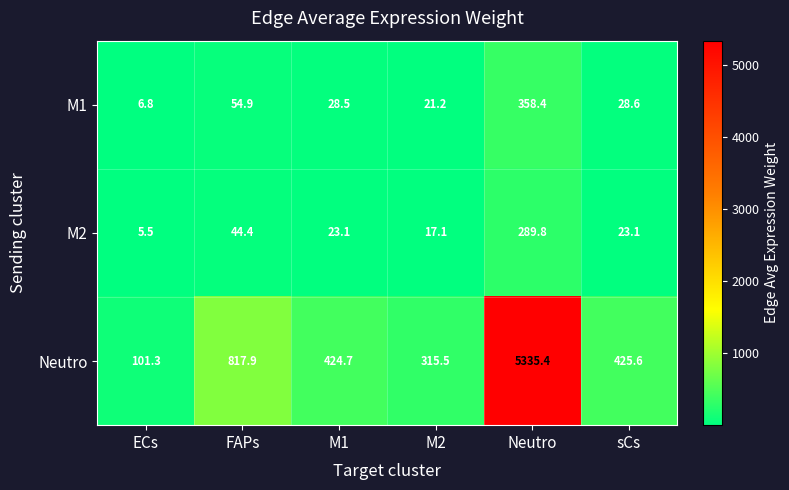

Where is Neutro nearest to the value 2718?

FAPs